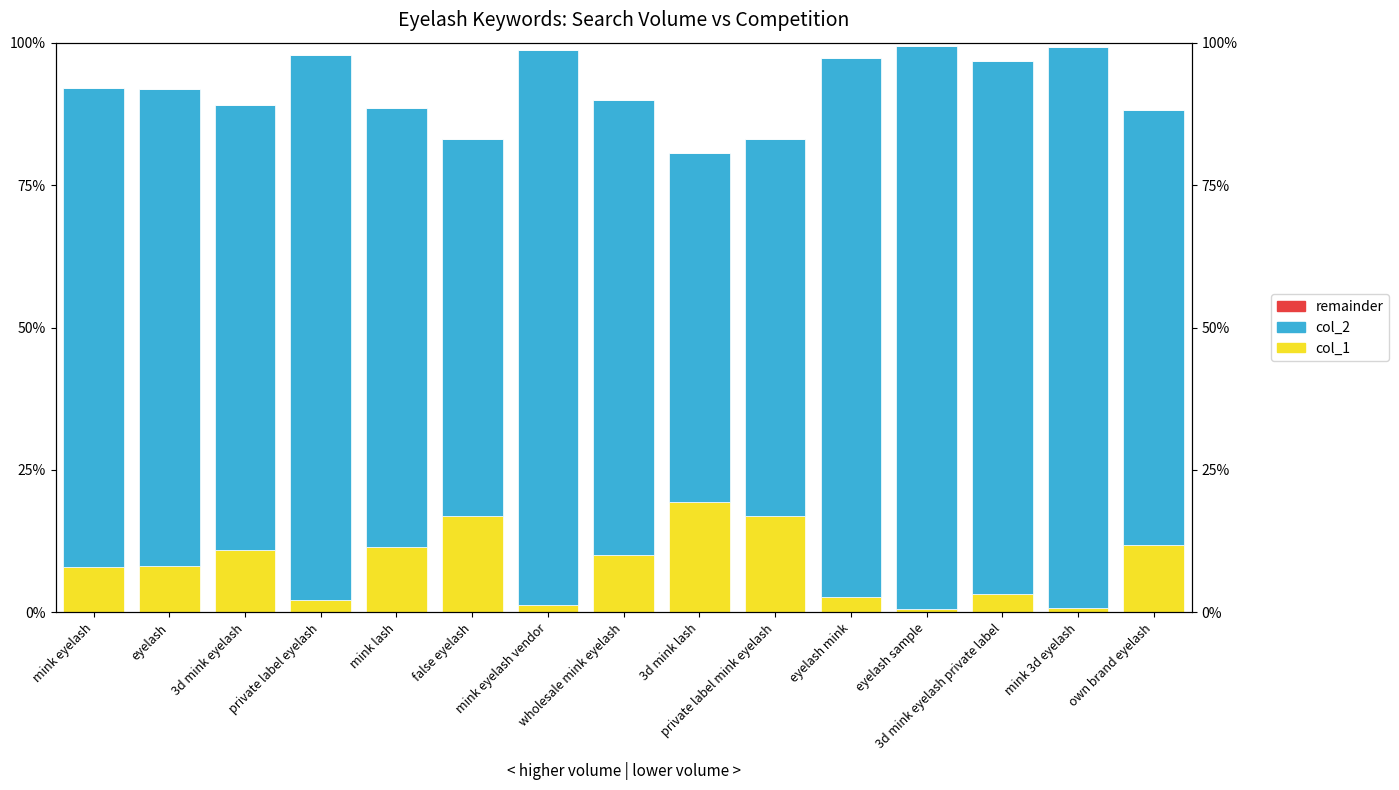

What is the label of the 11th bar from the left?

eyelash mink